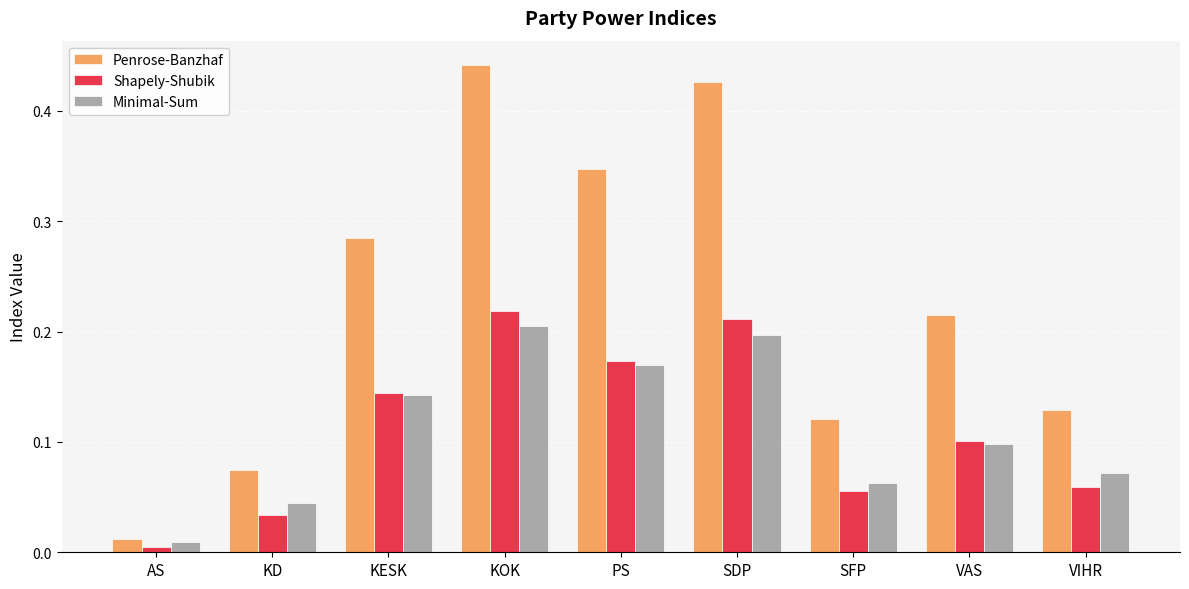

Between AS and VAS, which series saw the biggest shift?

Penrose-Banzhaf